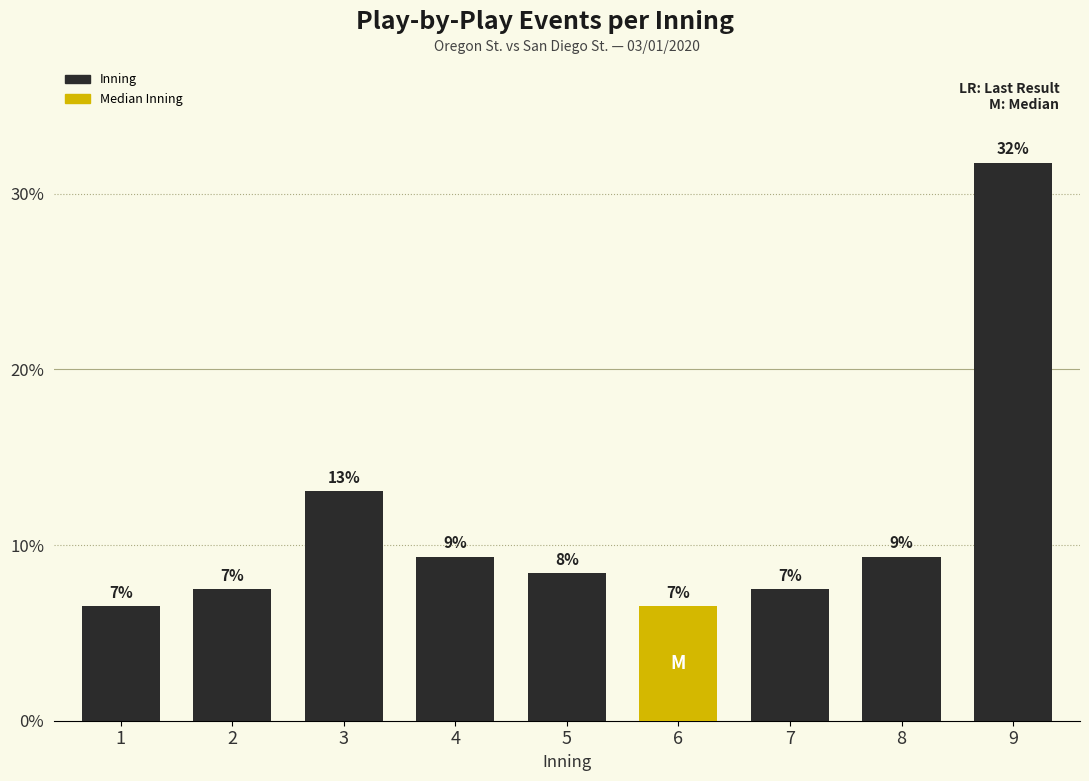

Does the chart contain any negative values?

No